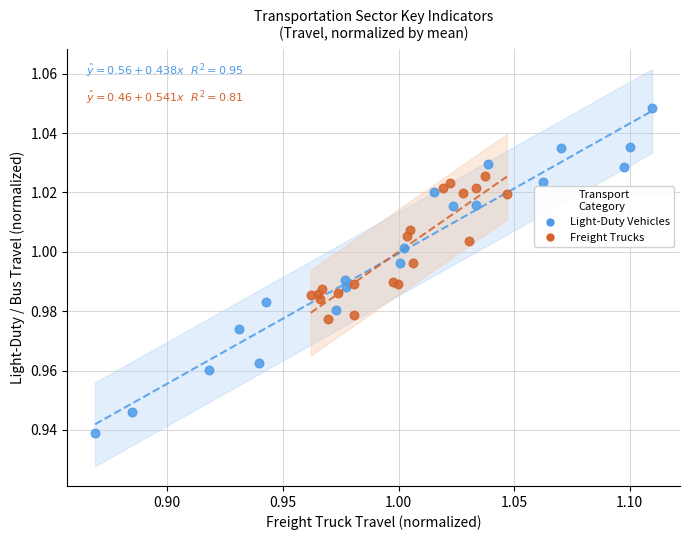

Which series reaches the minimum Y coordinate?

Light-Duty Vehicles